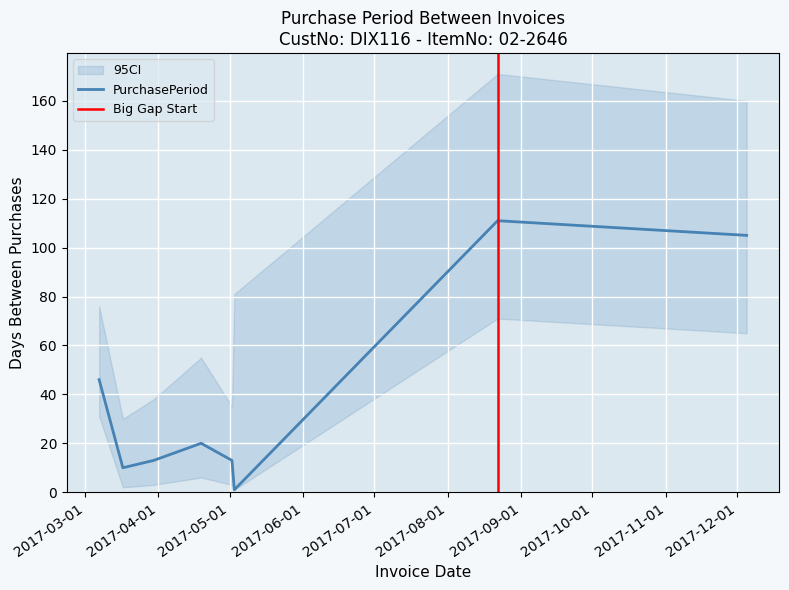

How many points are lower than both their immediate neighbors (excluding endpoints)?

2